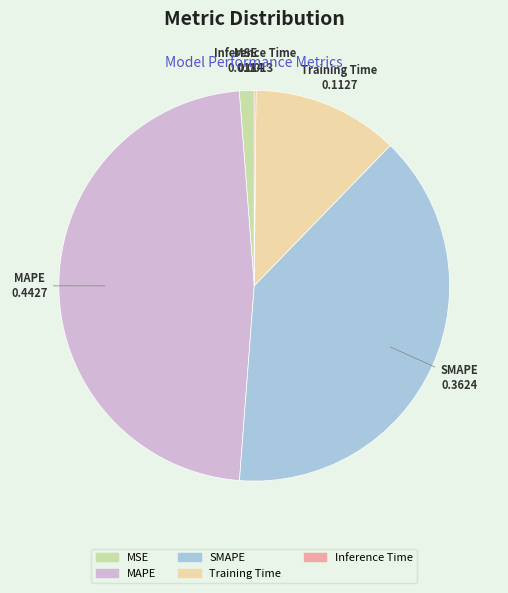

Is it true that MAPE is 61% of the pie?

False